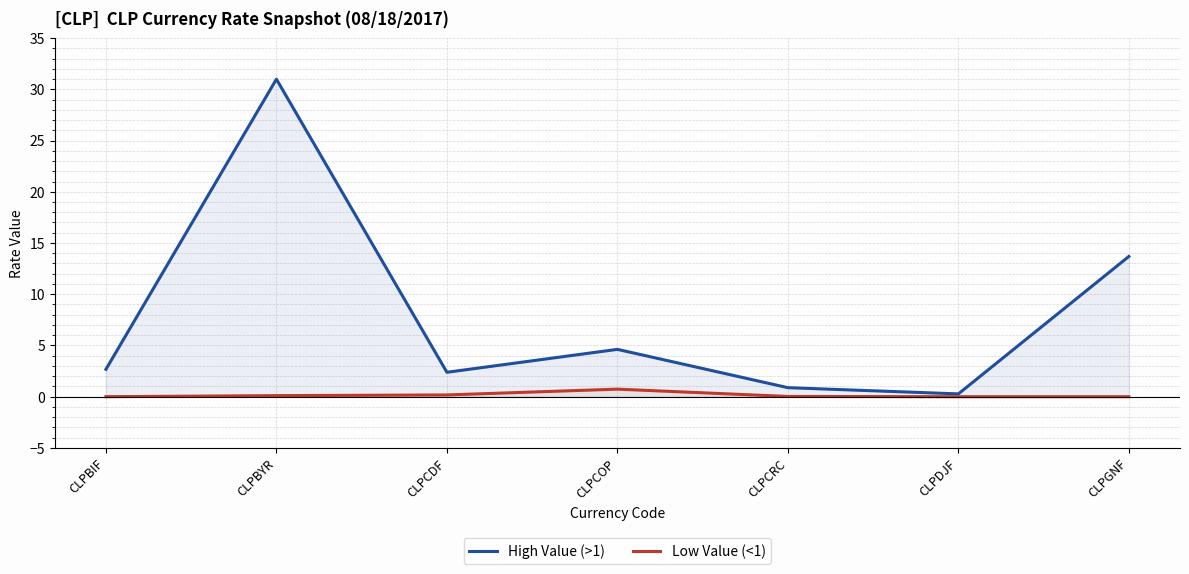

True or false: Low Value (<1) has a value of 0.2 at CLPCDF.

True